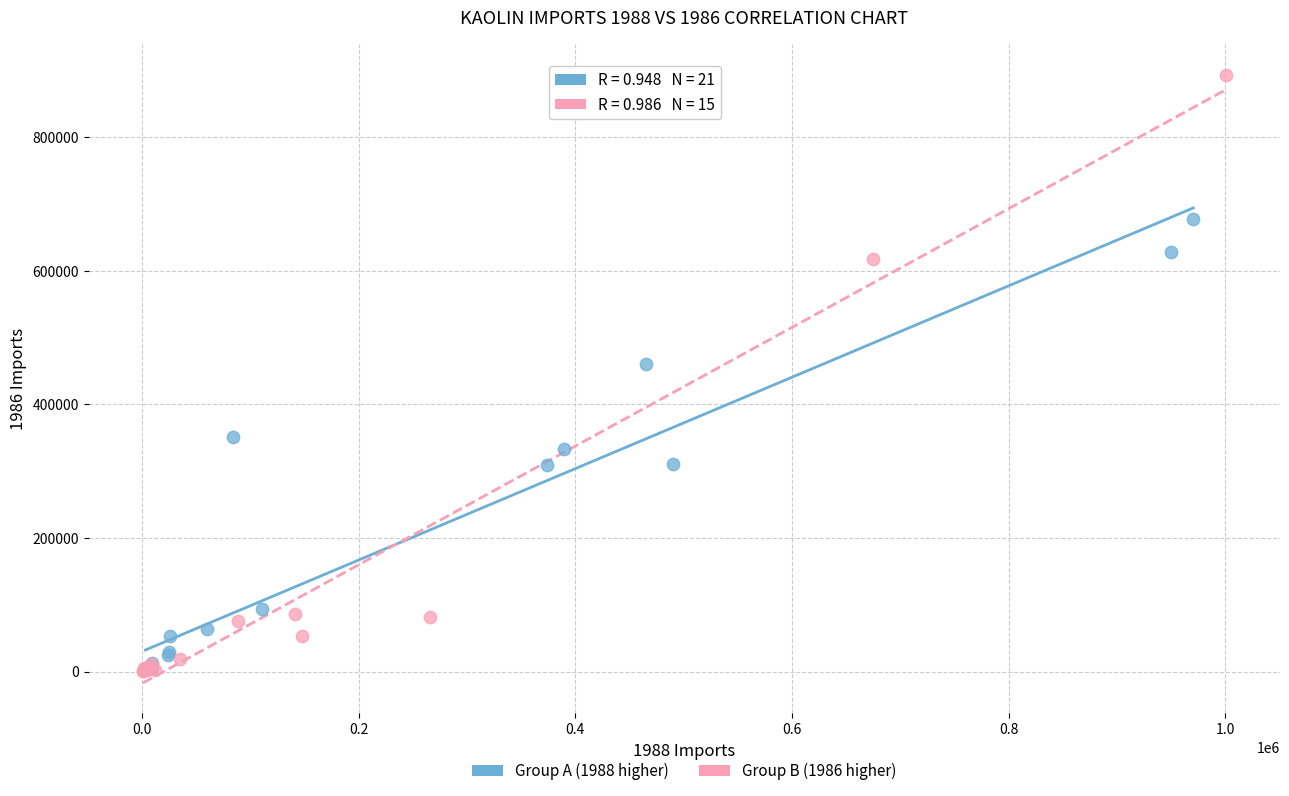

Which series contains the highest Y value?

Group B (1986 higher)